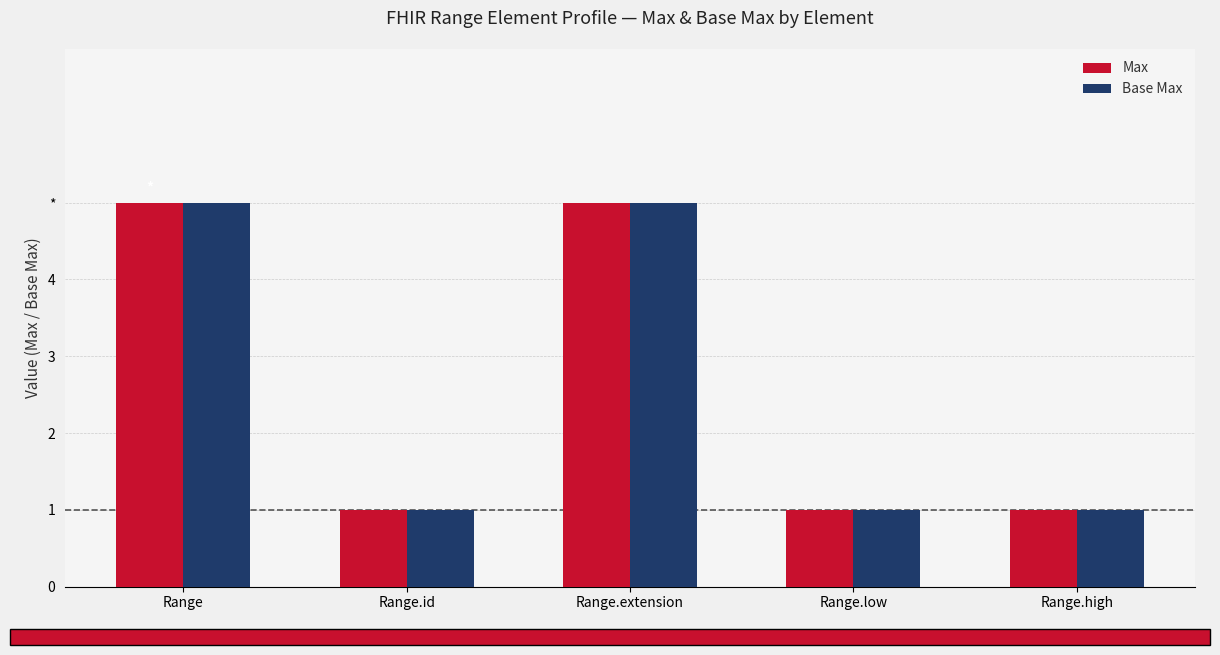

What are all the series names shown in the legend?

Max, Base Max